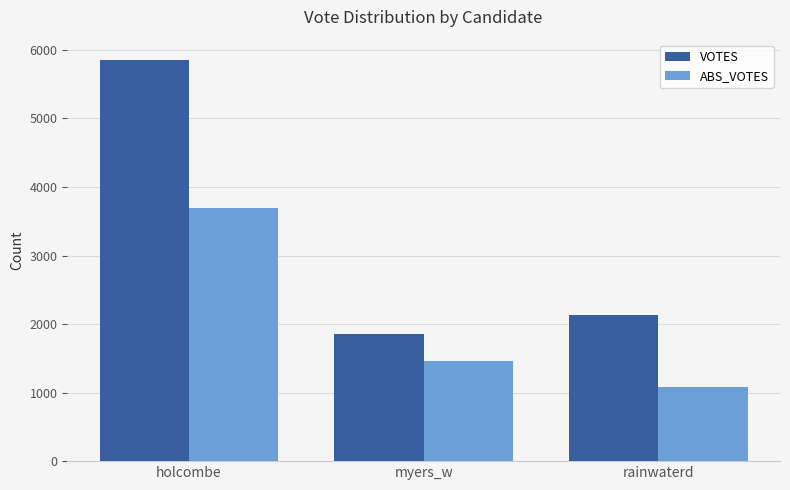

The ABS_VOTES series shows 1082 at rainwaterd. True or false?

True